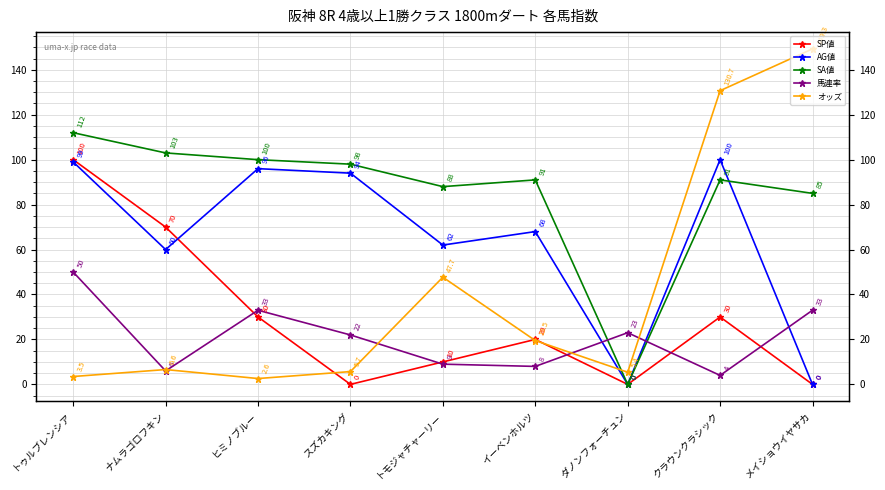

What is the highest value of the 馬連率 series?

50.0